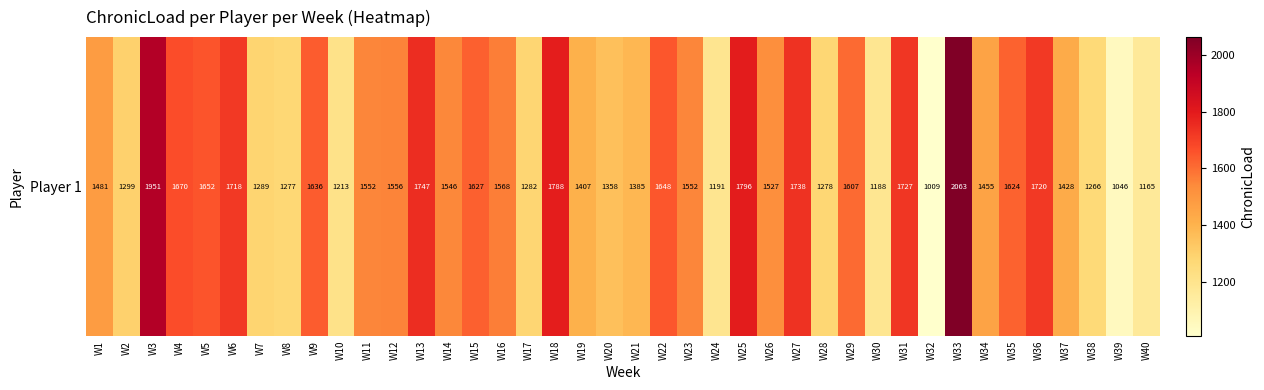

List the labels in order of value, largest first.

W33, W3, W25, W18, W13, W27, W31, W36, W6, W4, W5, W22, W9, W15, W35, W29, W16, W12, W23, W11, W14, W26, W1, W34, W37, W19, W21, W20, W2, W7, W17, W28, W8, W38, W10, W24, W30, W40, W39, W32